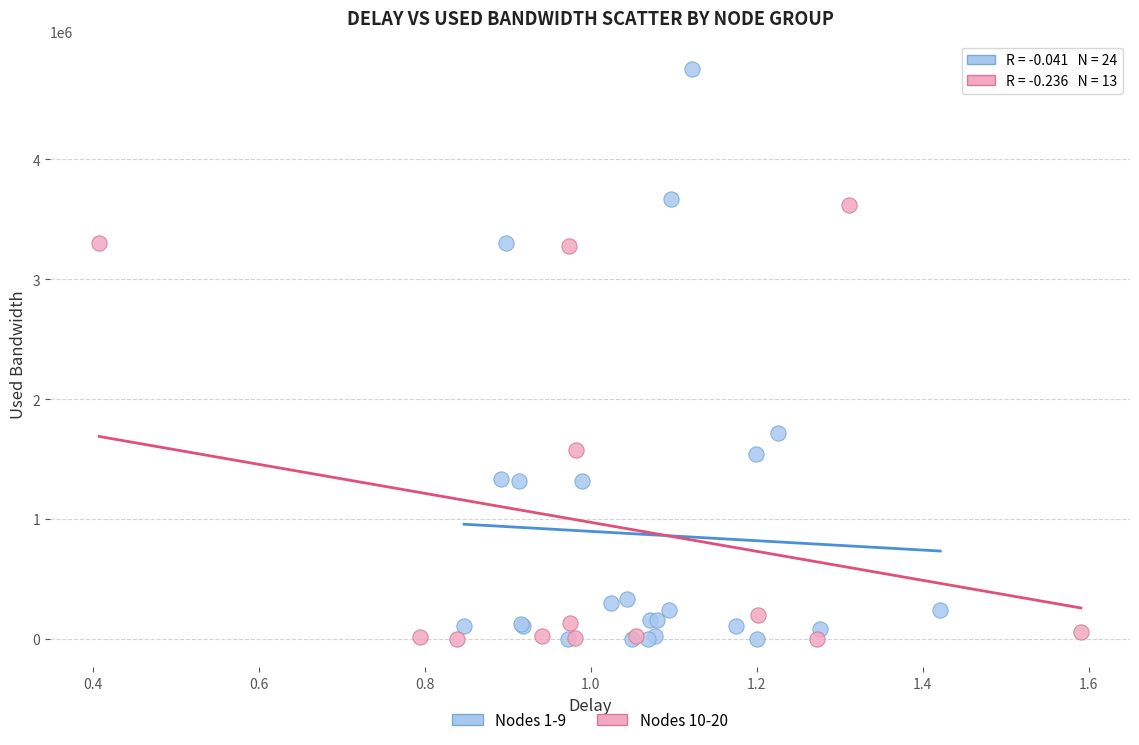

Which series has the widest spread of Y values?

Nodes 1-9